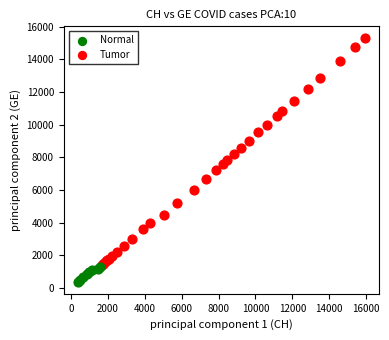

Which series reaches the minimum Y coordinate?

Normal